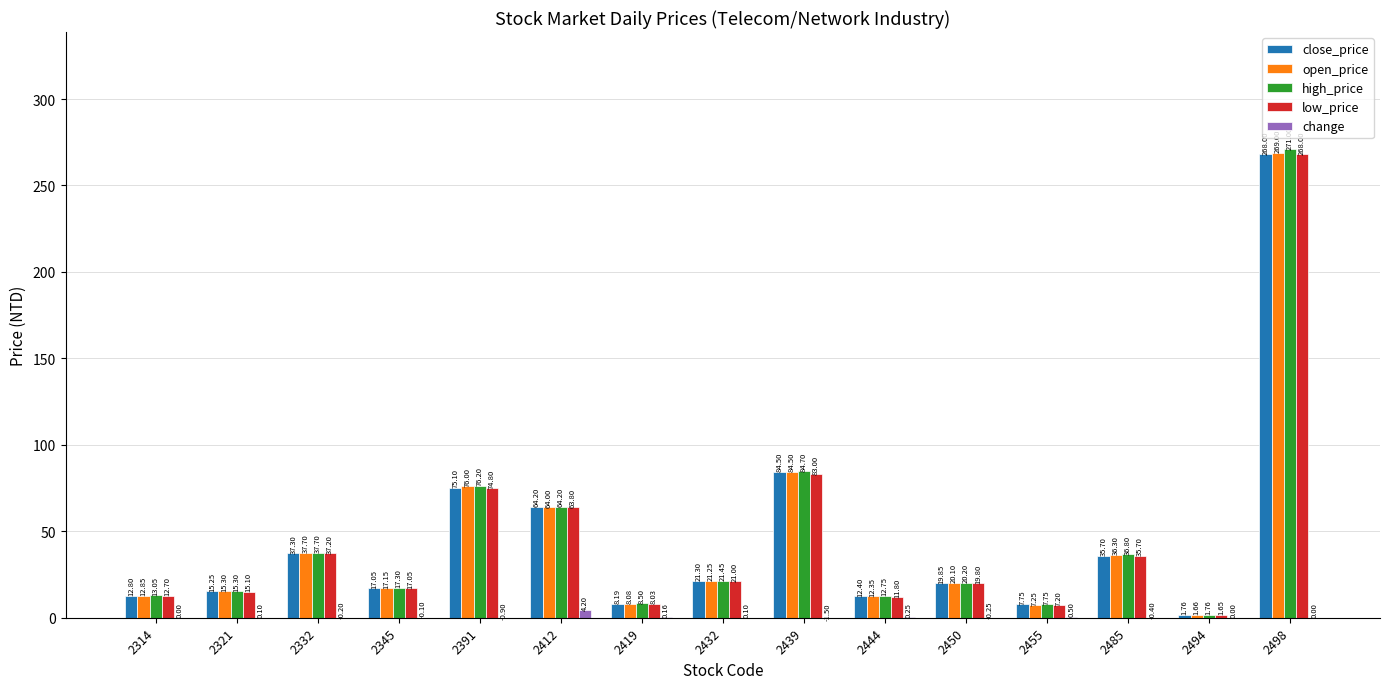

What is the spread (max minus min) of values at 2444?

12.5